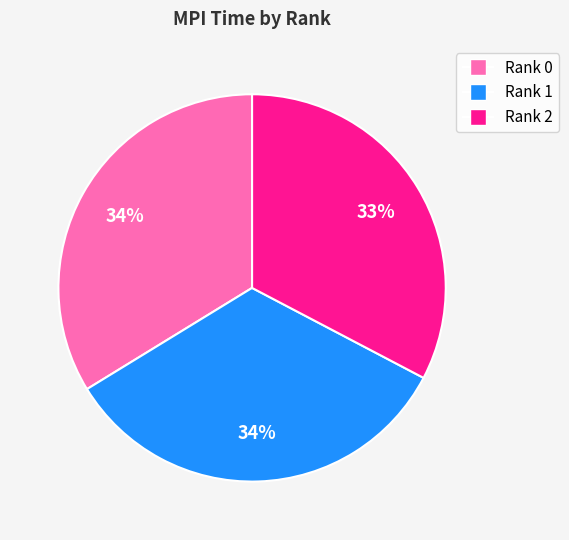

What percentage is the Rank 2 slice, to the nearest percent?

33%